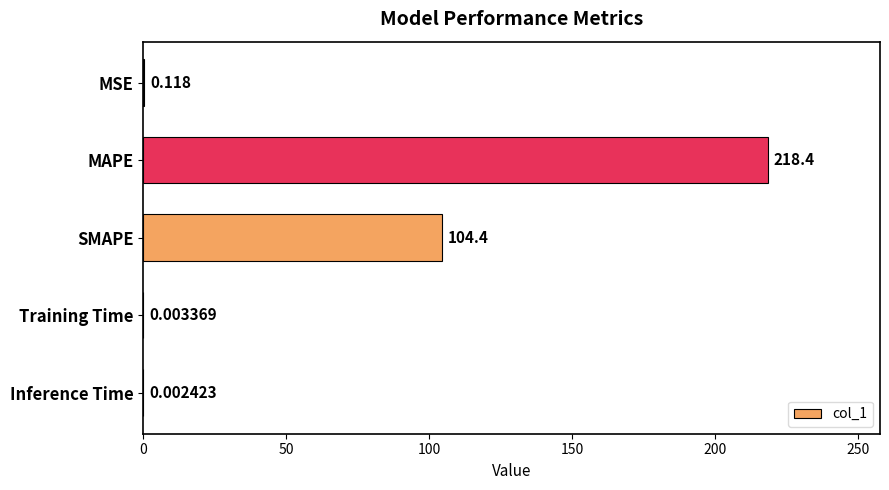

What is the maximum value shown in the chart?

218.4